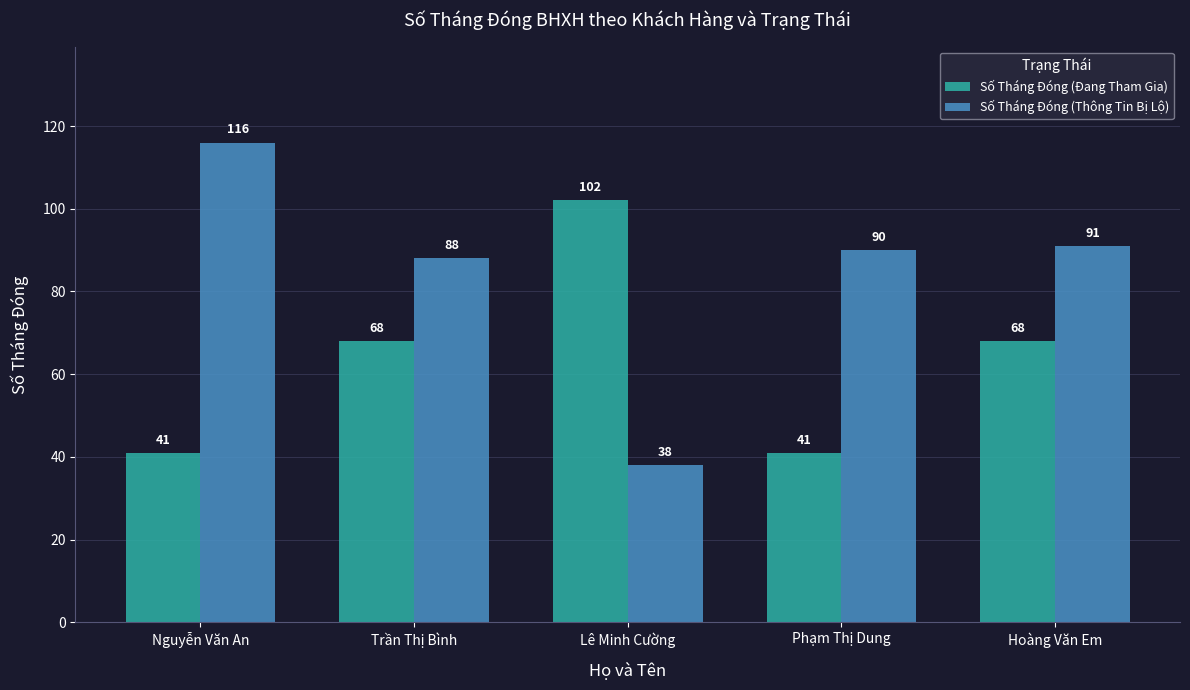

What are all the series names shown in the legend?

Số Tháng Đóng (Đang Tham Gia), Số Tháng Đóng (Thông Tin Bị Lộ)